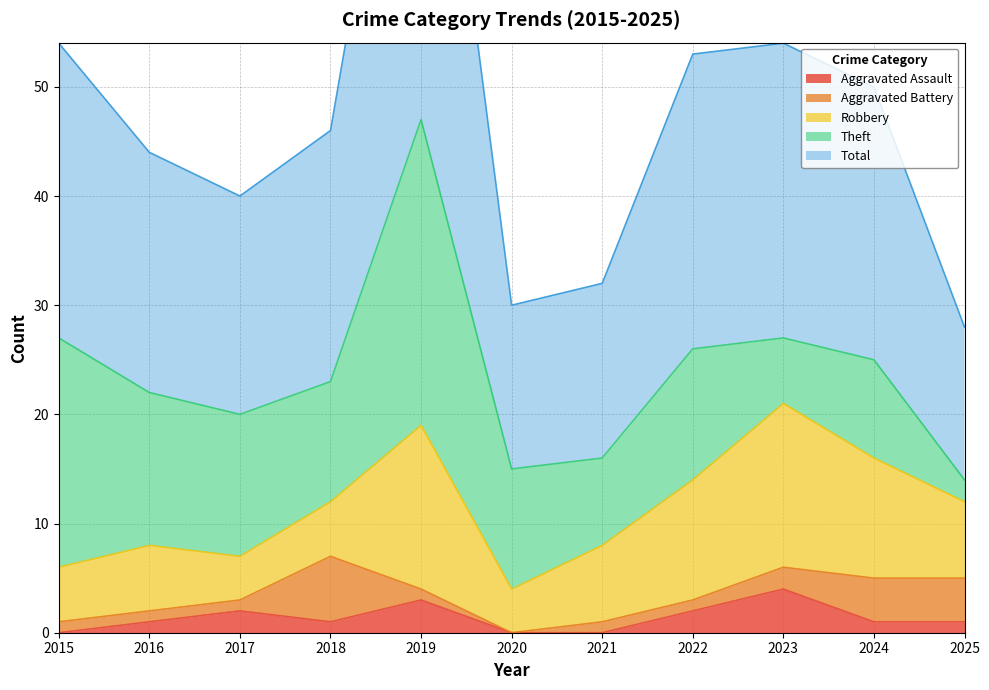

What are all the series names shown in the legend?

Aggravated Assault, Aggravated Battery, Robbery, Theft, Total